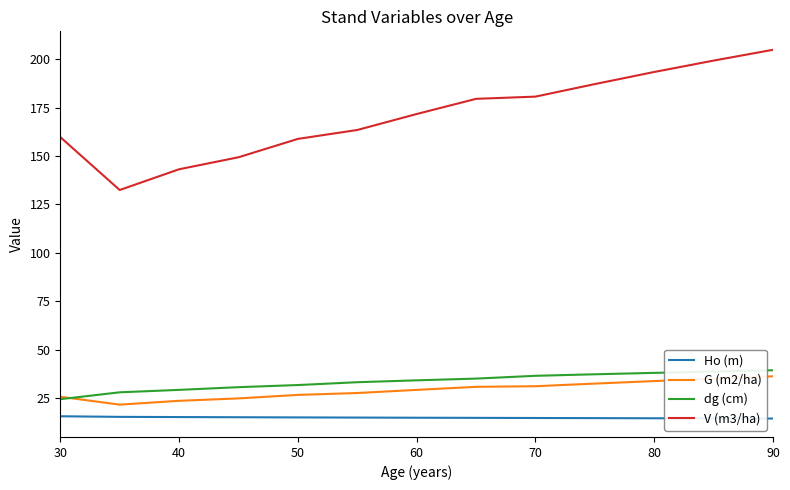

True or false: dg (cm) and V (m3/ha) cross at least once.

False